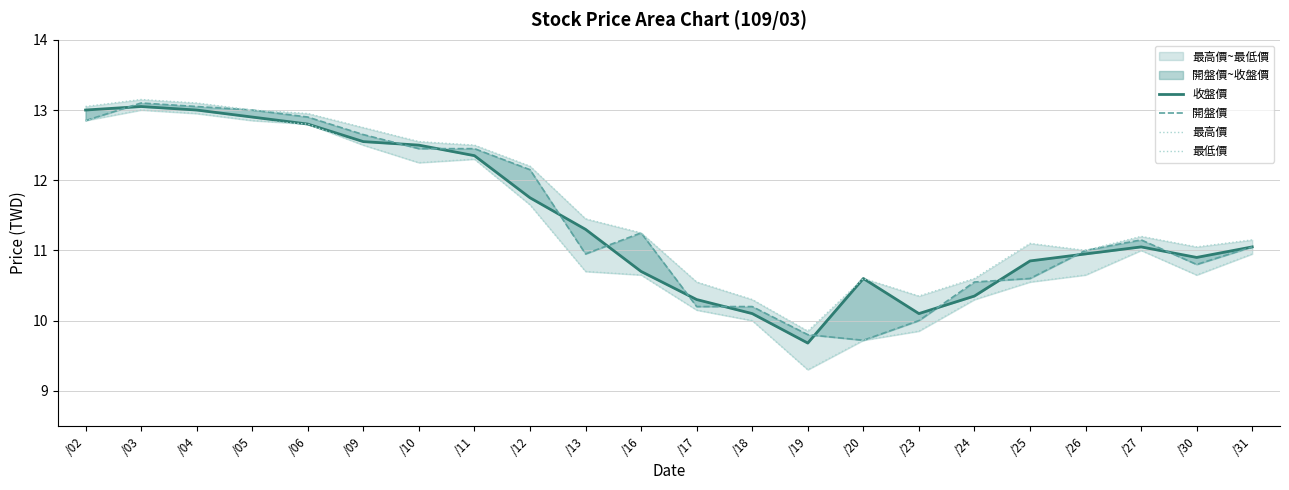

How many lines are shown in the chart?

4